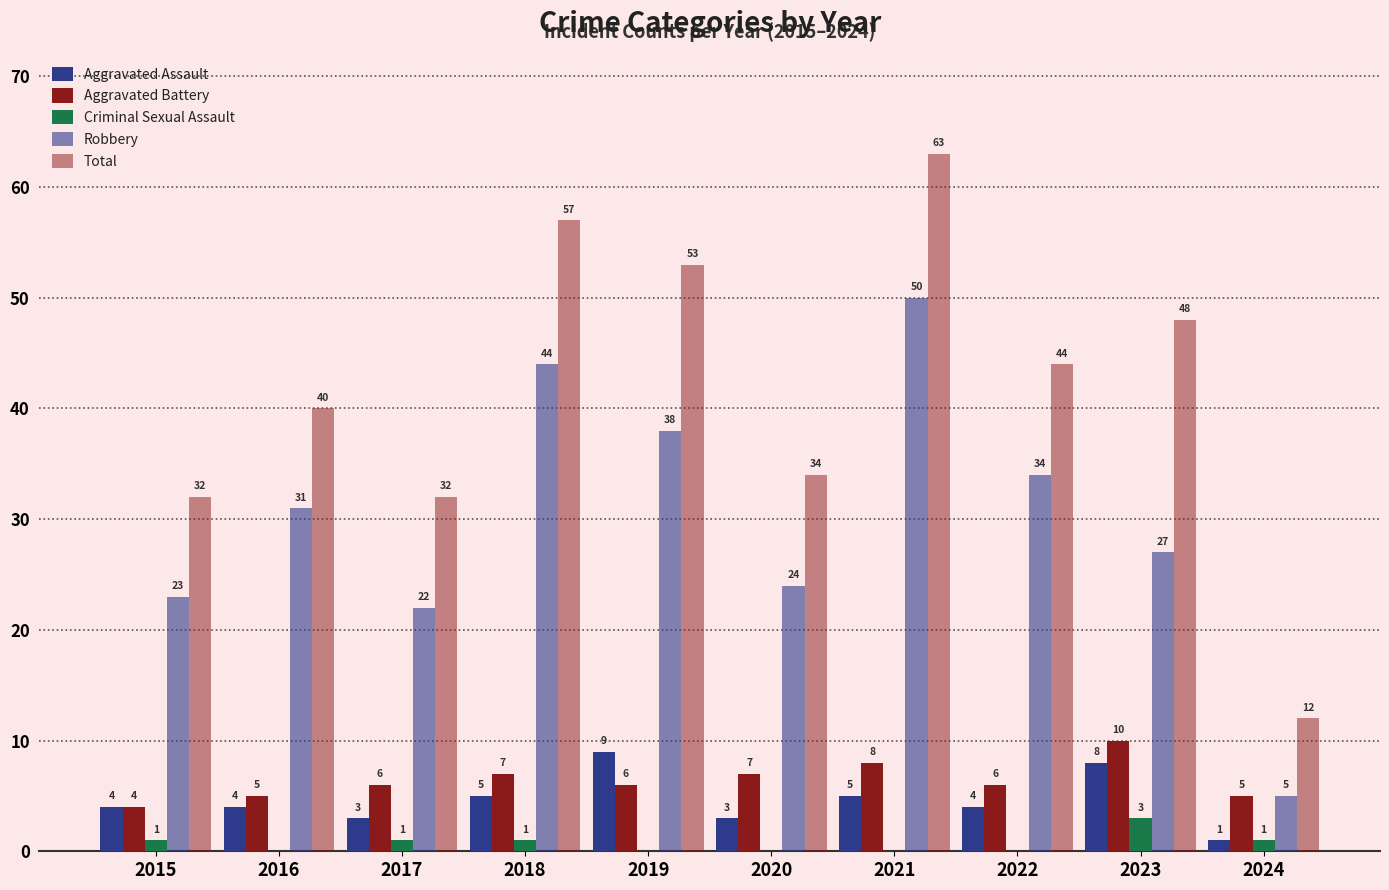

How many groups of bars are there?

10